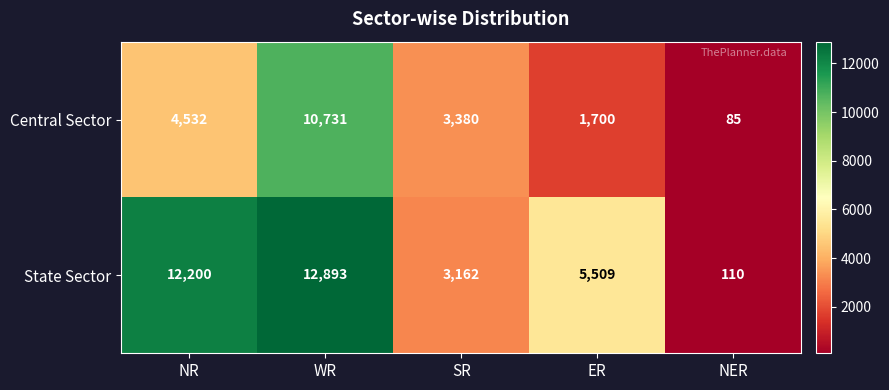

At how many categories does at least one series exceed 6372?

2